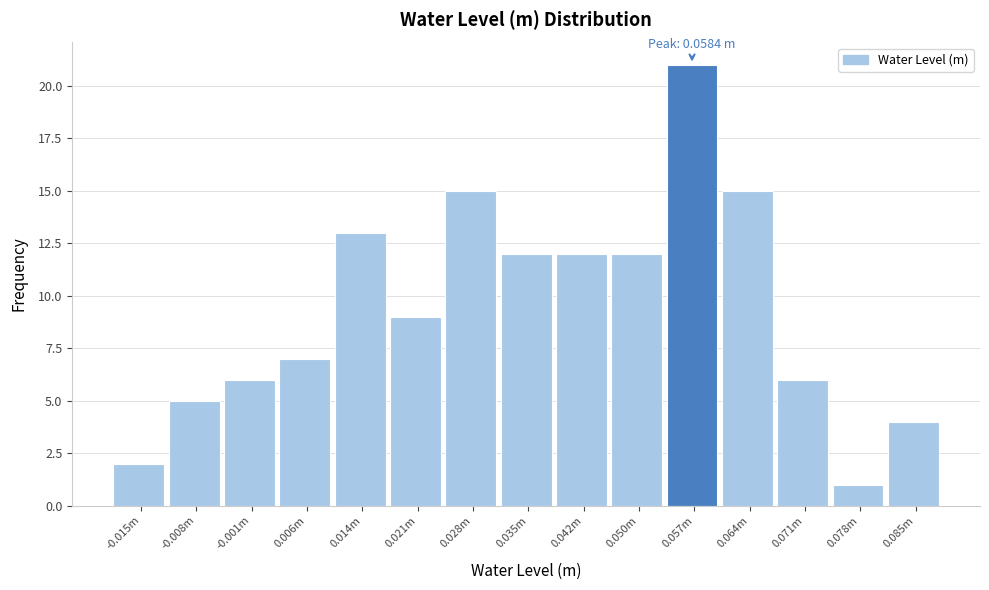

Reading left to right, transcribe all the data shown in this chart.

2	5	6	7	13	9	15	12	12	12	21	15	6	1	4